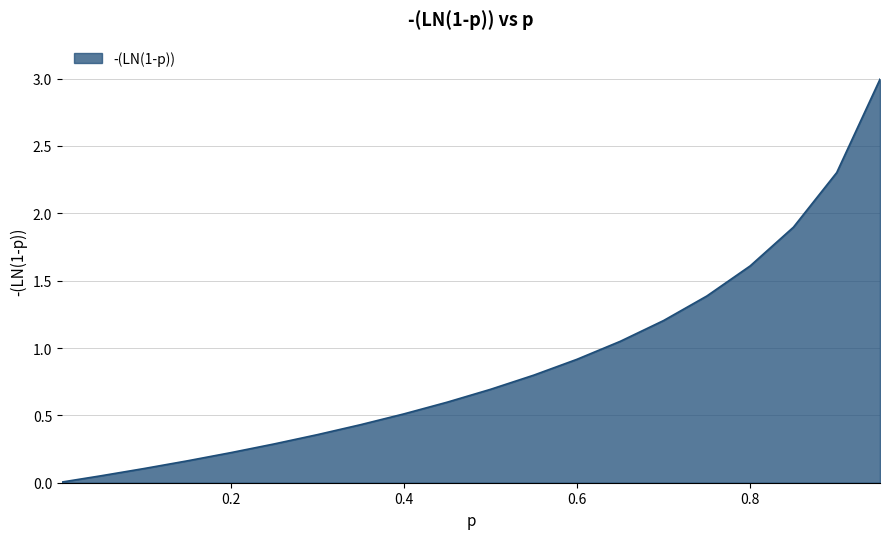

What is the sum of all values?

17.6